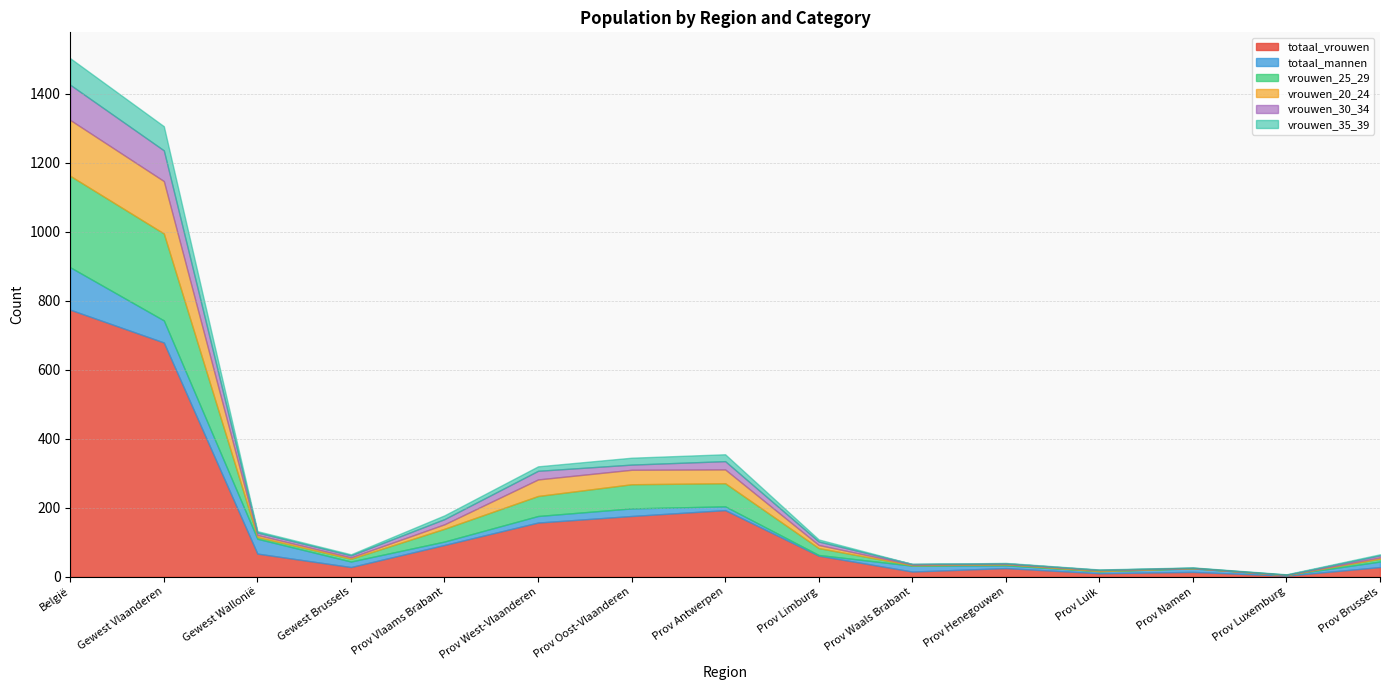

Which series has the largest range (max minus min)?

totaal_vrouwen